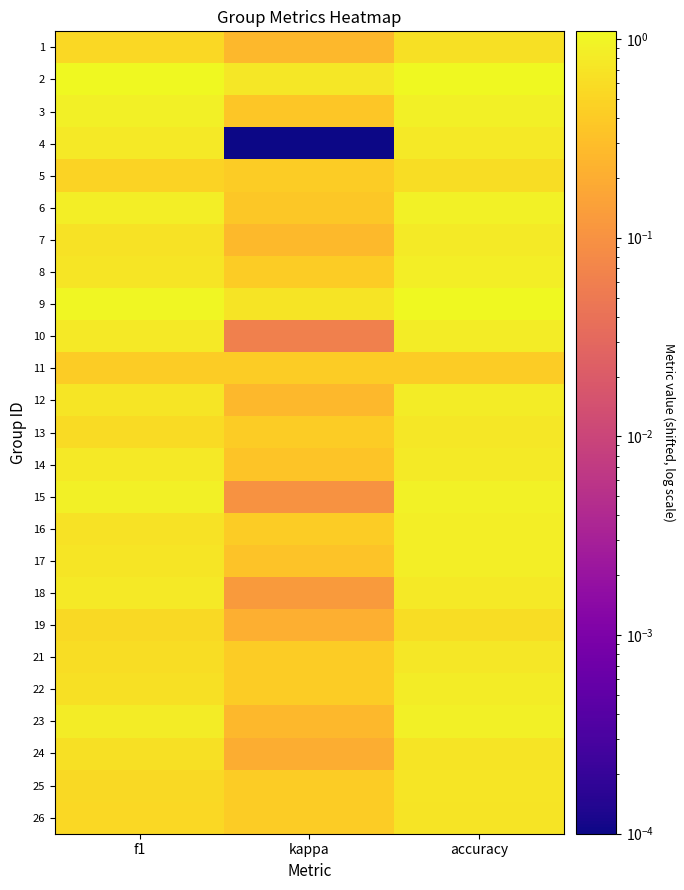

What is the spread (max minus min) of values at f1?

0.7